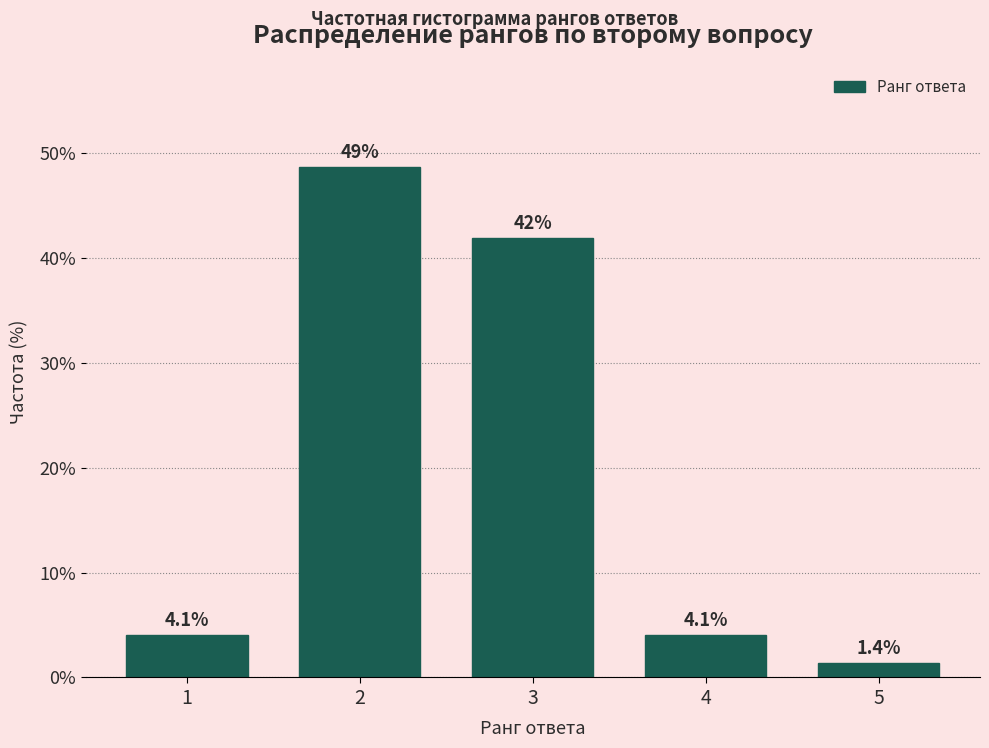

Reading left to right, what are all the values shown in this chart?

4.1	48.6	41.9	4.1	1.4